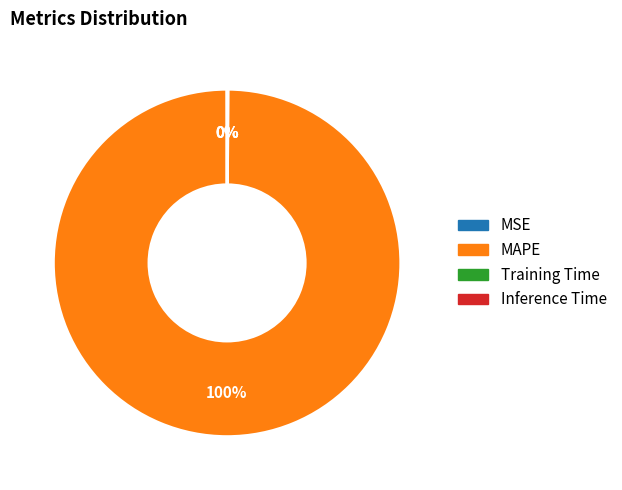

Is there any slice that represents more than half of the pie?

Yes